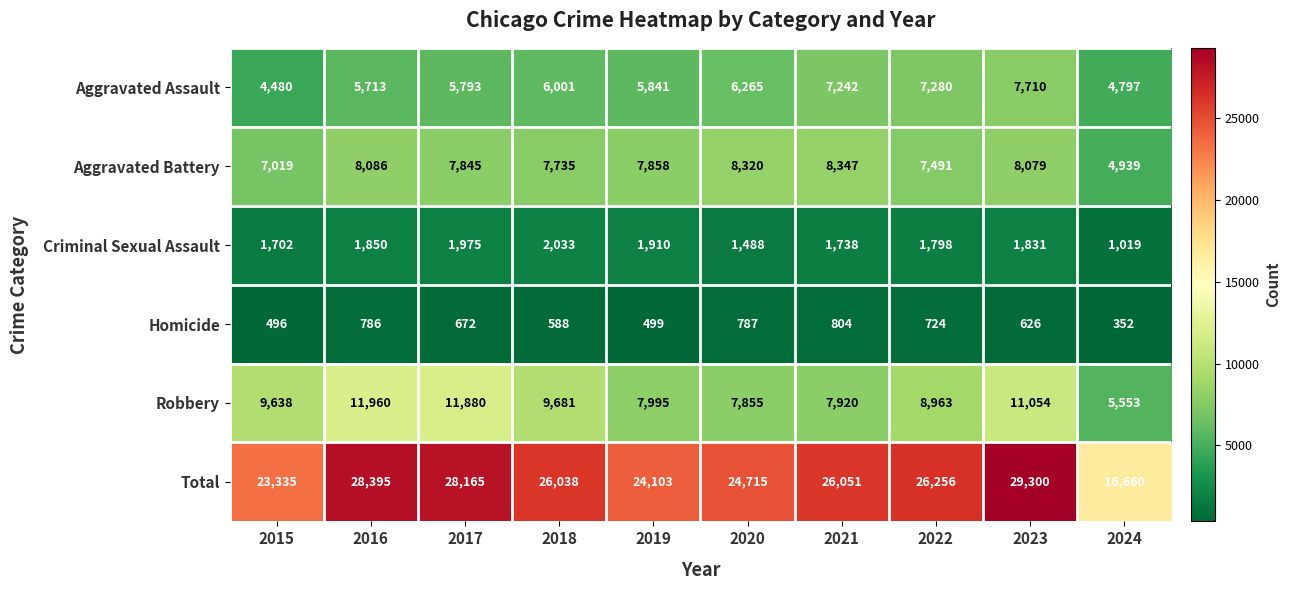

Rank the series at 2016 from highest to lowest value.

Total, Robbery, Aggravated Battery, Aggravated Assault, Criminal Sexual Assault, Homicide